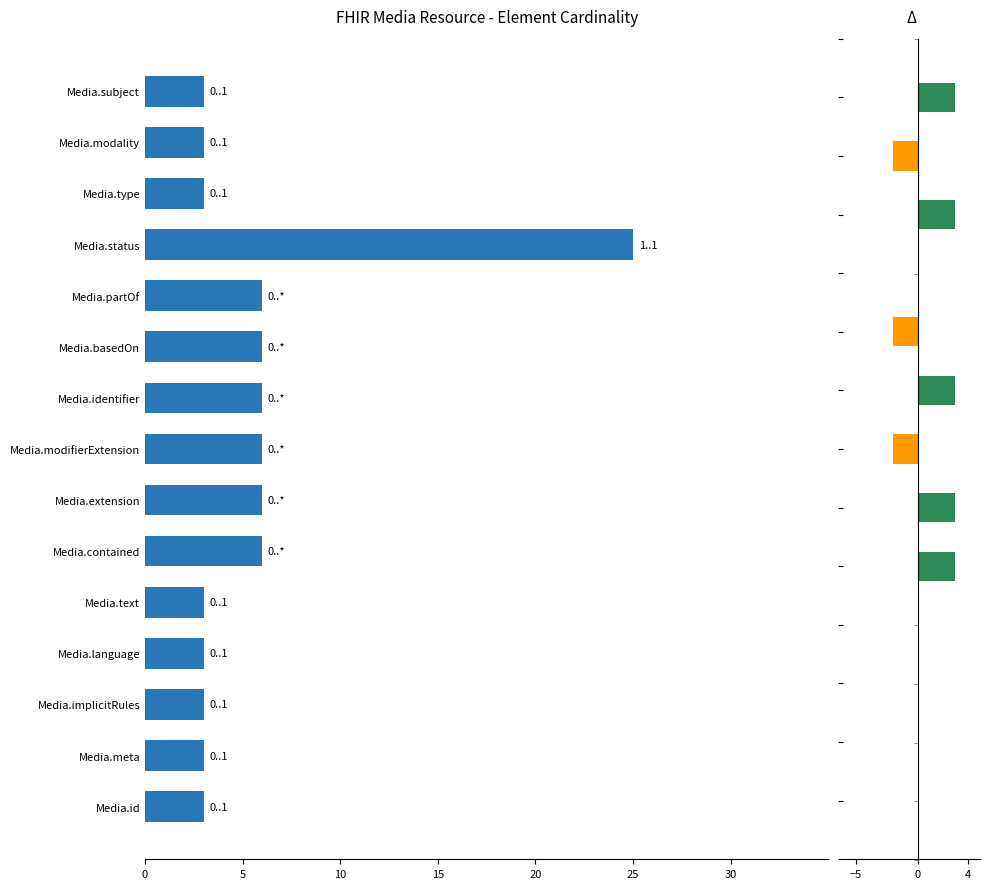

Approximately how many times larger is the value at Media.text compared to Media.extension?

0.5